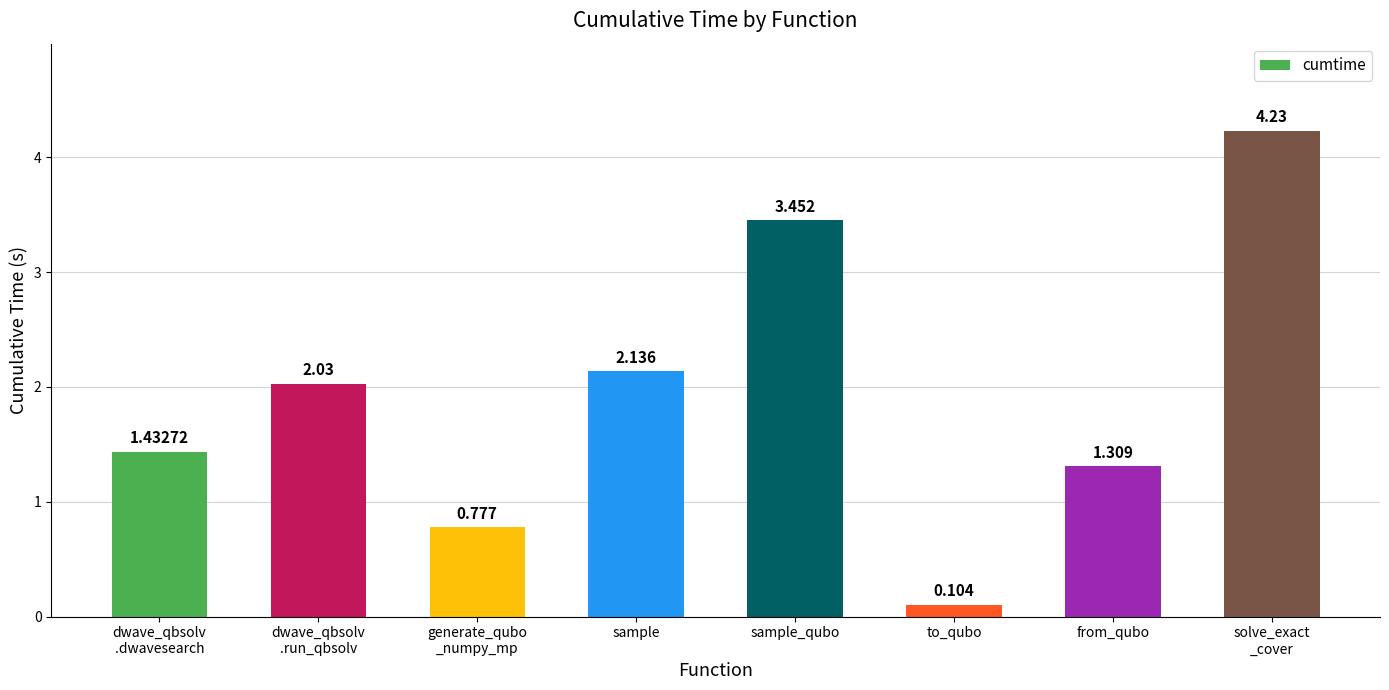

What is the difference between the maximum and minimum values?

4.1